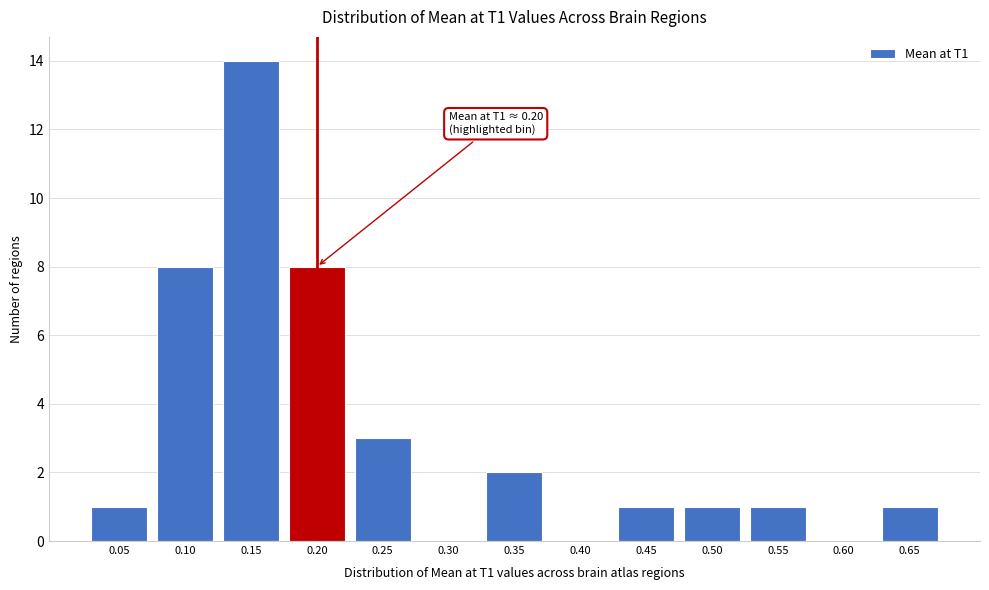

Reading left to right, list all the values displayed in this chart.

0.05=1	0.10=8	0.15=14	0.20=8	0.25=3	0.30=0	0.35=2	0.40=0	0.45=1	0.50=1	0.55=1	0.60=0	0.65=1